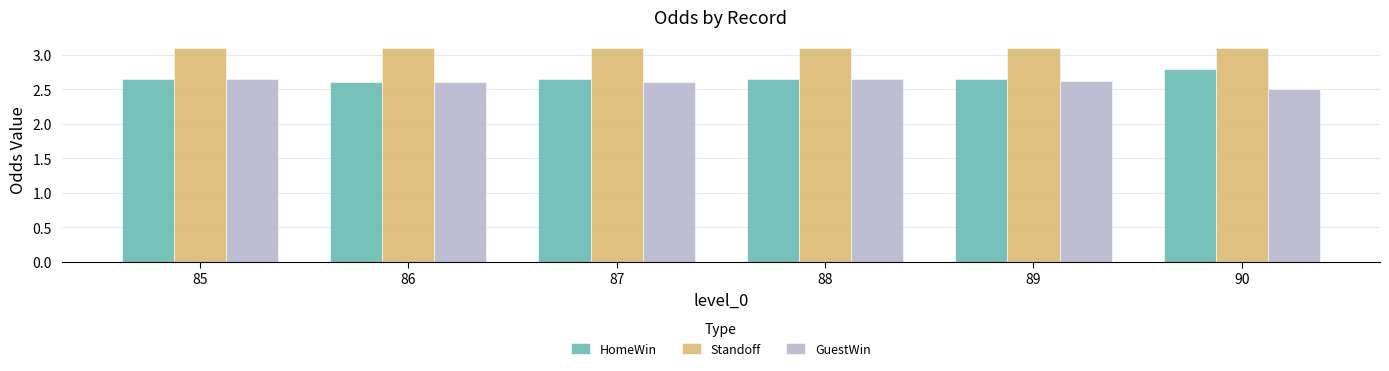

What are all the series names shown in the legend?

HomeWin, Standoff, GuestWin